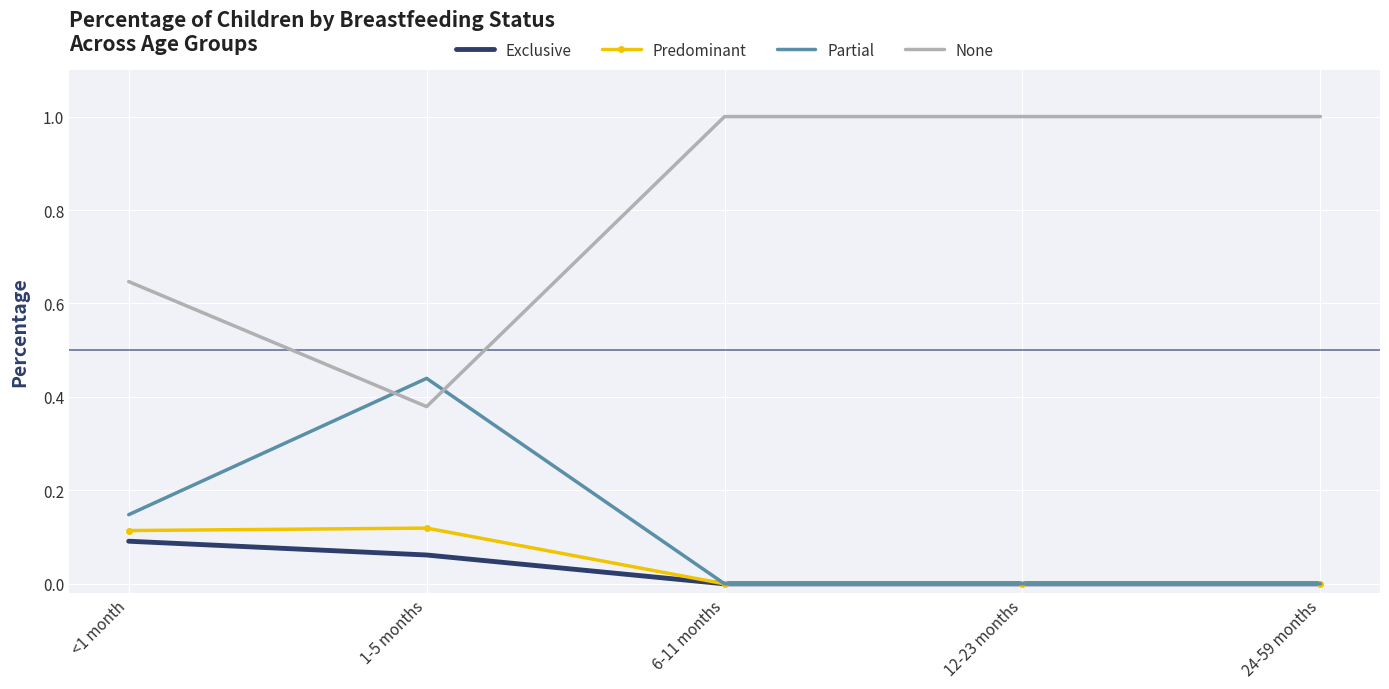

Rank the series by their maximum value, from lowest to highest.

Exclusive, Predominant, Partial, None